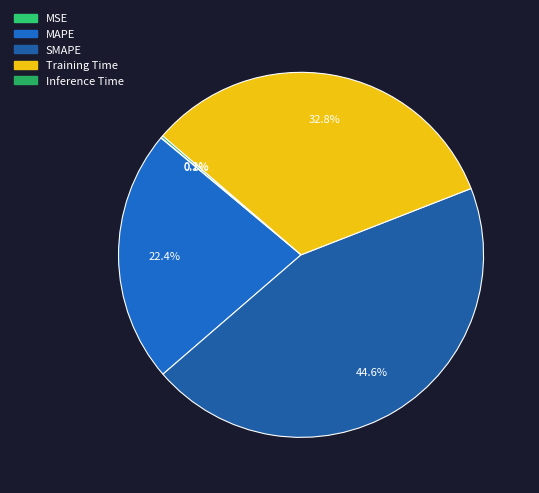

What is the smallest slice in the pie chart?

MSE